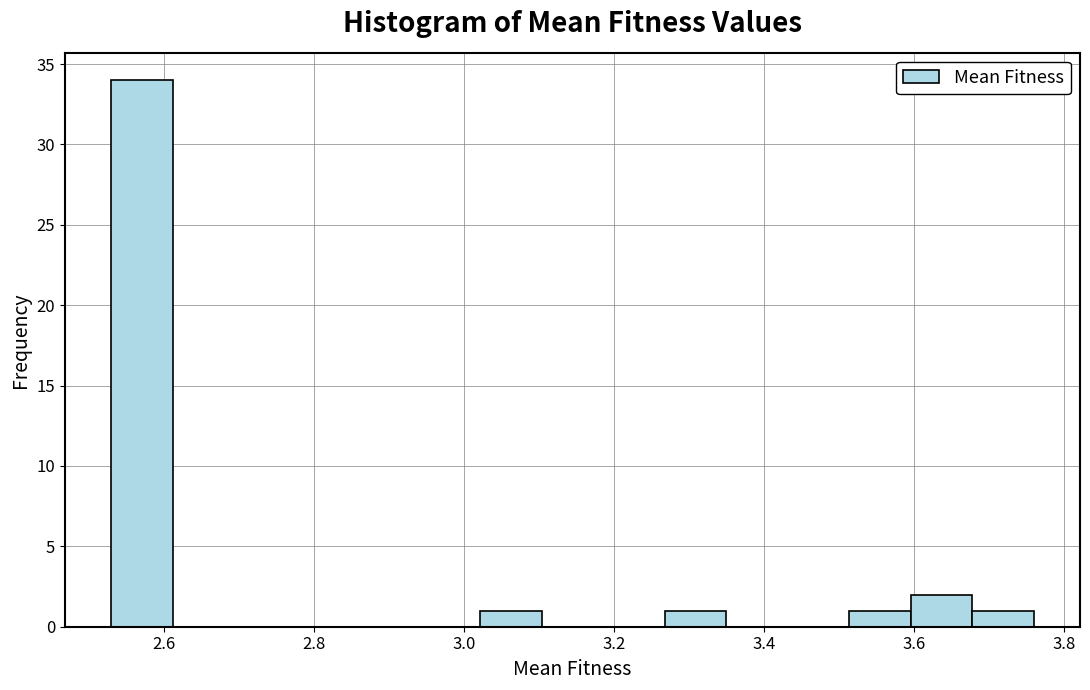

Reading left to right, transcribe this chart: for each bar, give the range it covers on the x-axis and its height. Neither the bar edges nor the heights are printed on the chart, so give them approximately, as read against the axes.

2.52 to 2.62: 34
2.62 to 2.70: 0
2.70 to 2.78: 0
2.78 to 2.86: 0
2.86 to 2.94: 0
2.94 to 3.02: 0
3.02 to 3.10: 1
3.10 to 3.18: 0
3.18 to 3.26: 0
3.26 to 3.34: 1
3.34 to 3.44: 0
3.44 to 3.52: 0
3.52 to 3.60: 1
3.60 to 3.68: 2
3.68 to 3.76: 1